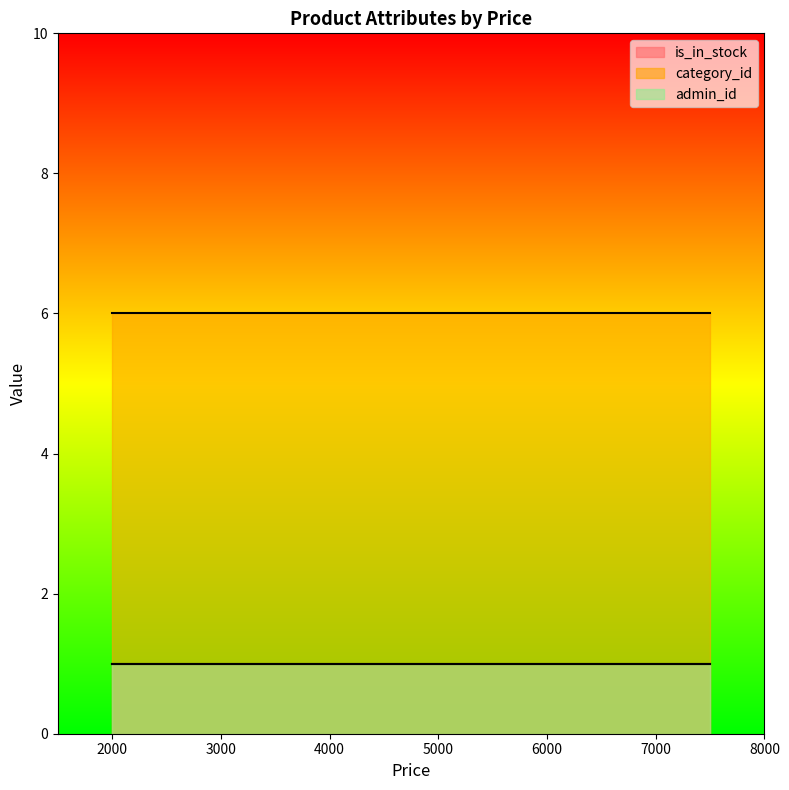

Reading left to right, what are all the values shown in this chart?

is_in_stock: 1	1	1	1
category_id: 6	6	6	6
admin_id: 1	1	1	1